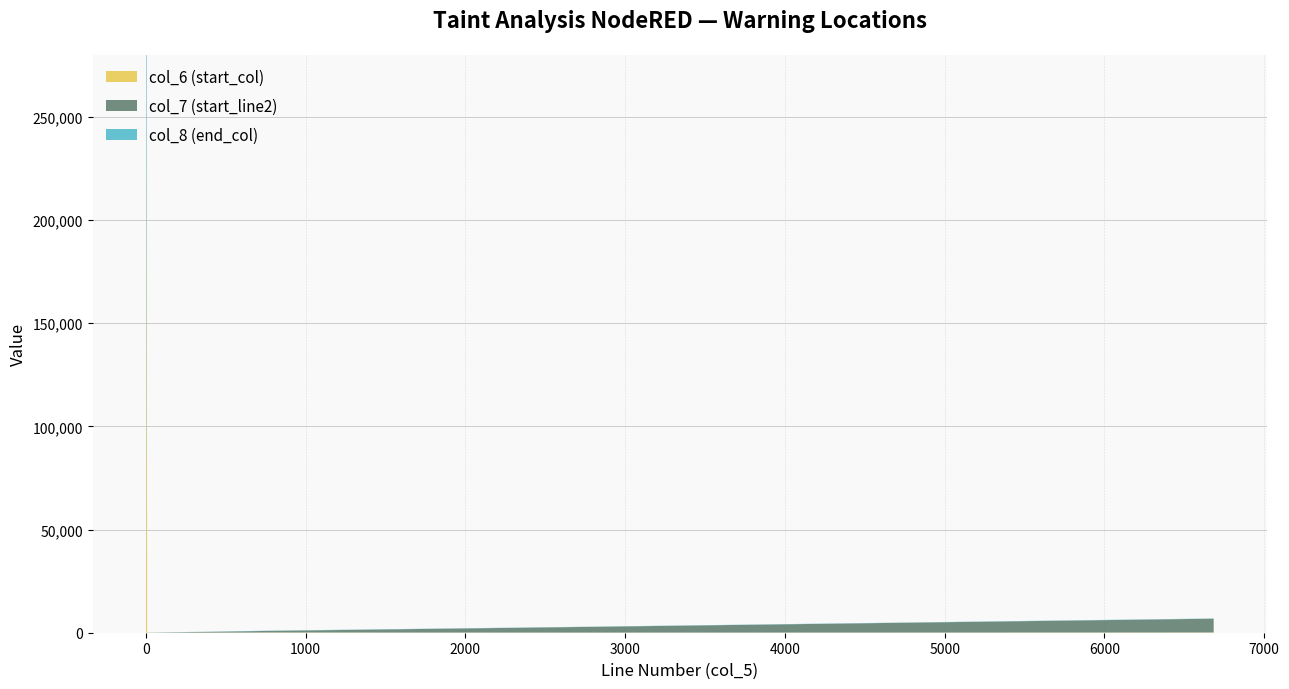

Reading left to right, list all the values displayed in this chart.

col_6 (start_col): 112	271473	59	112	33	56	51	48	45	33	40	40	56	56	29	32
col_7 (start_line2): 768	1	2726	6684	371	80	92	302	332	8	64	64	11	11	73	66
col_8 (end_col): 125	271476	98	125	50	63	63	55	52	35	64	52	80	68	53	34